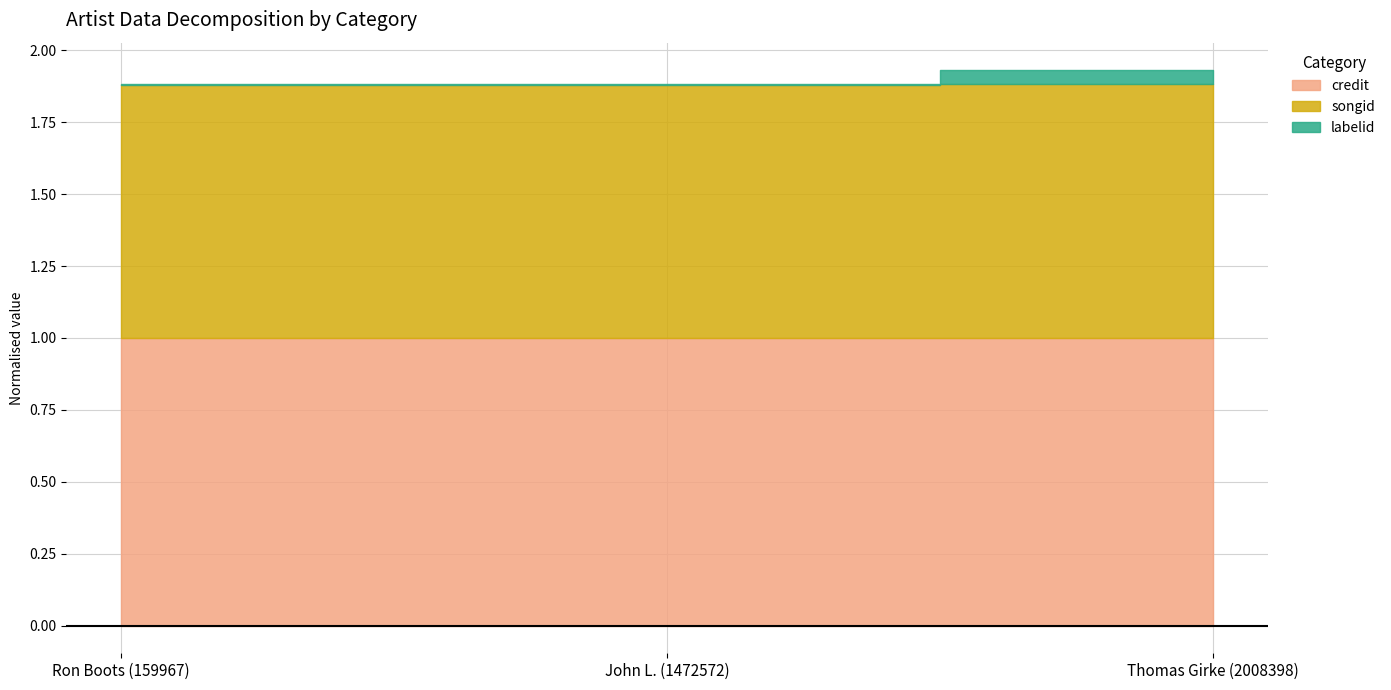

How many values in the songid series are below 2430501?

1